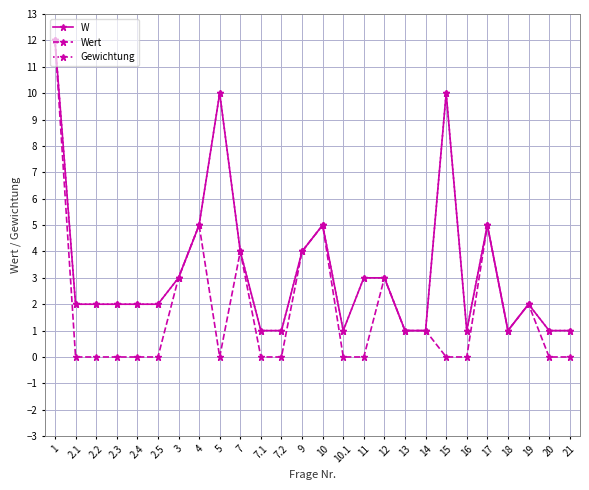

How many lines are shown in the chart?

3